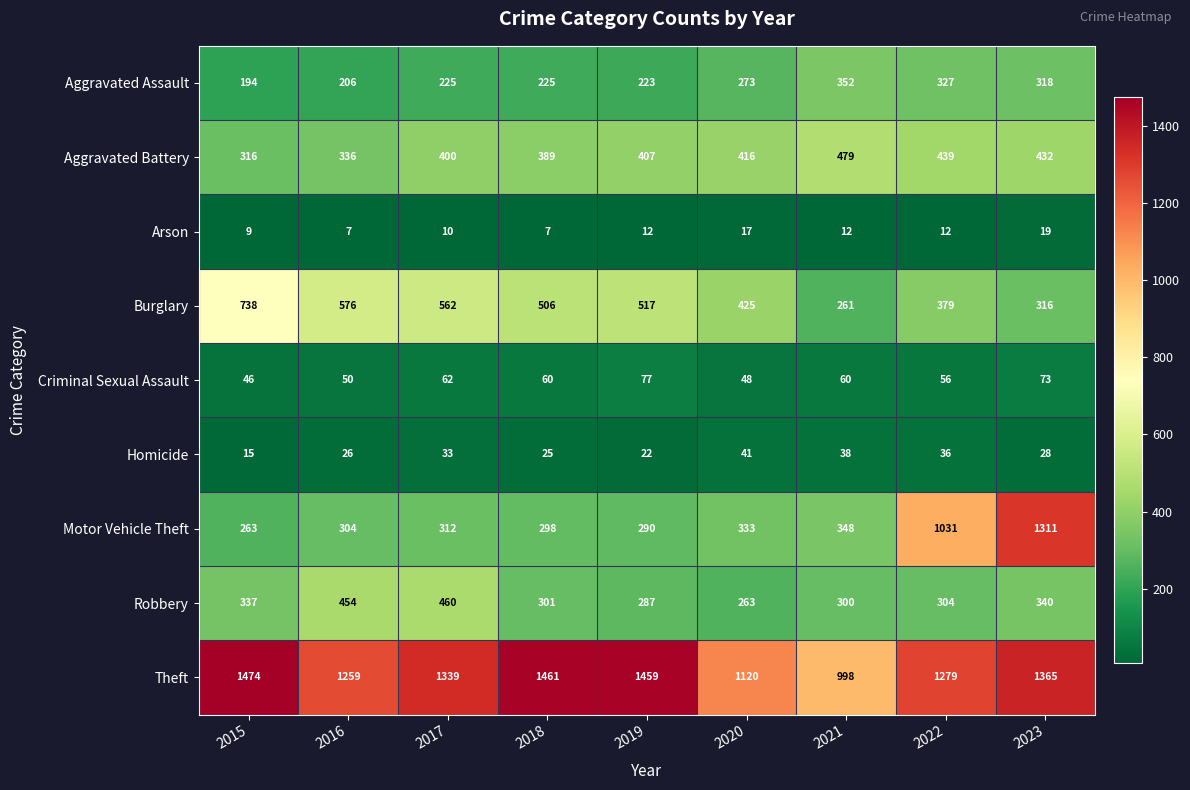

At how many categories does at least one series exceed 1044?

8